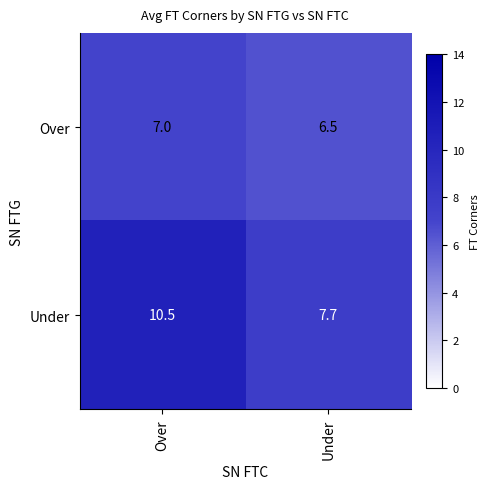

Rank the series at Over from highest to lowest value.

Under, Over